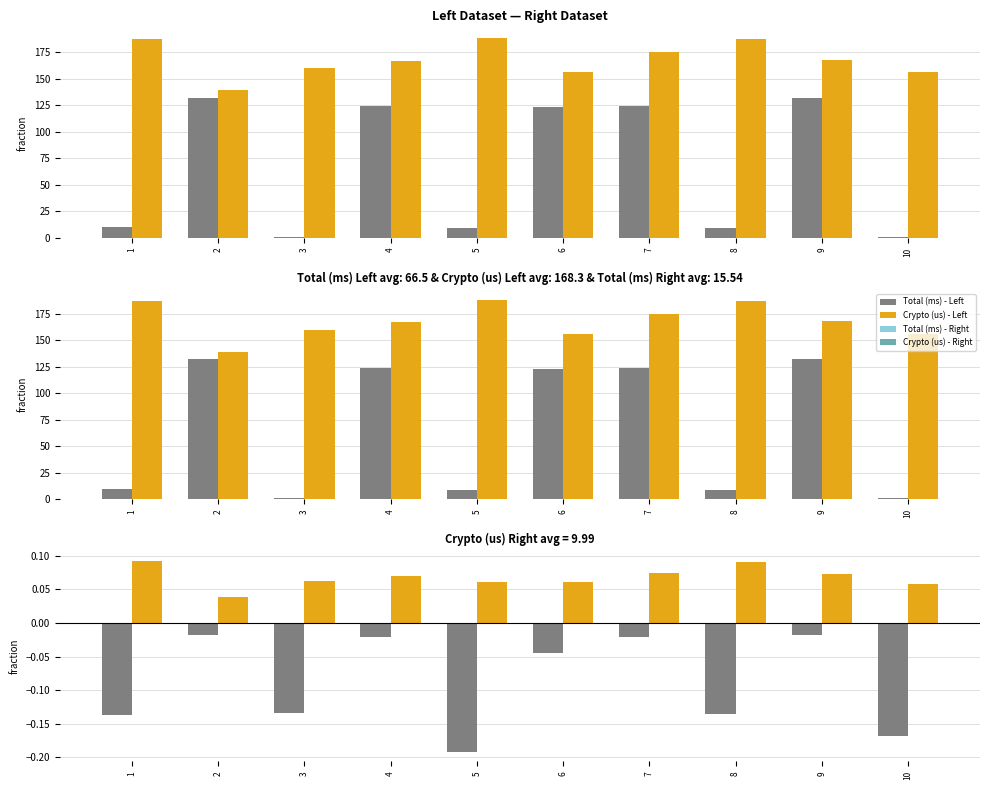

Rank the series by their maximum value, from lowest to highest.

Total (ms) diff, Crypto (us) - Right, Crypto (us) diff, Total (ms) - Right, Total (ms) - Left, Crypto (us) - Left